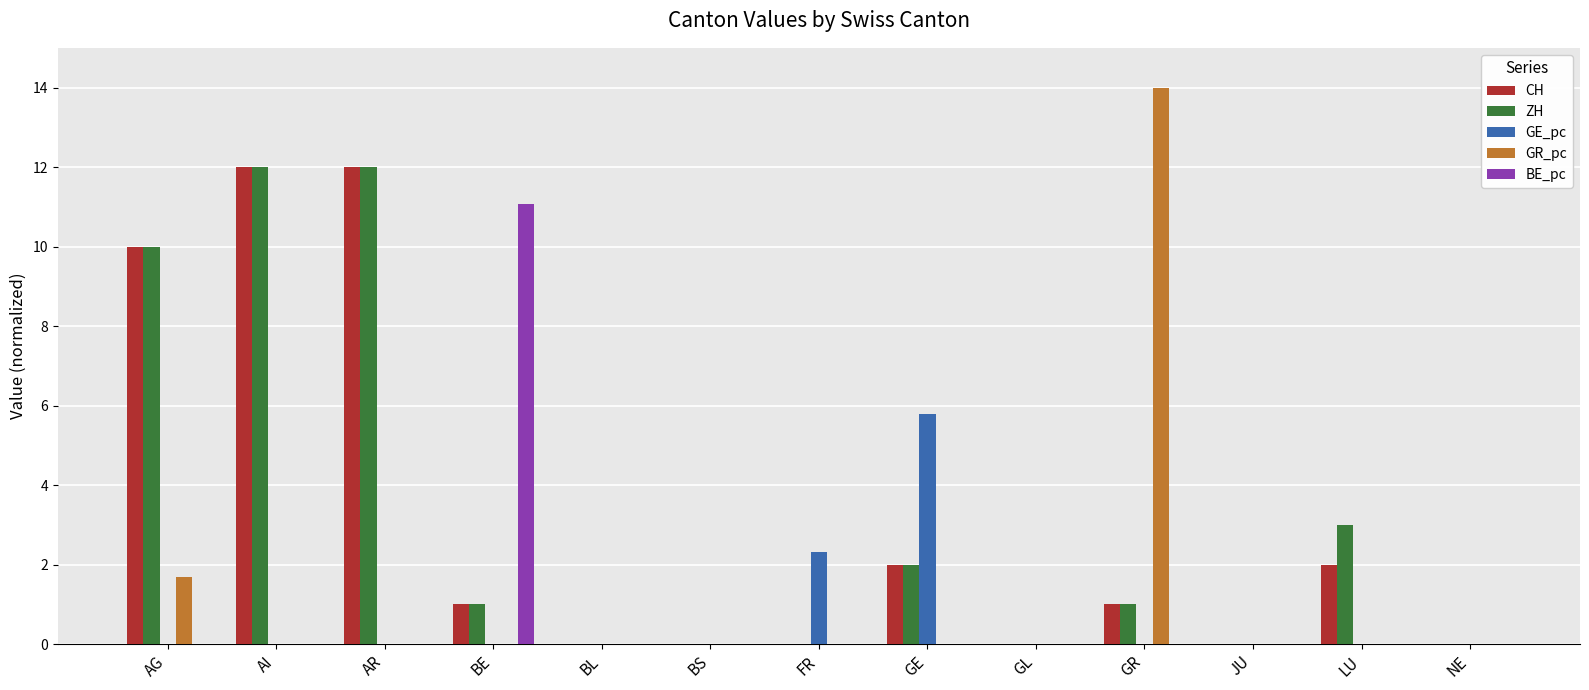

What is the sum of the CH values at LU and GL?

2.0